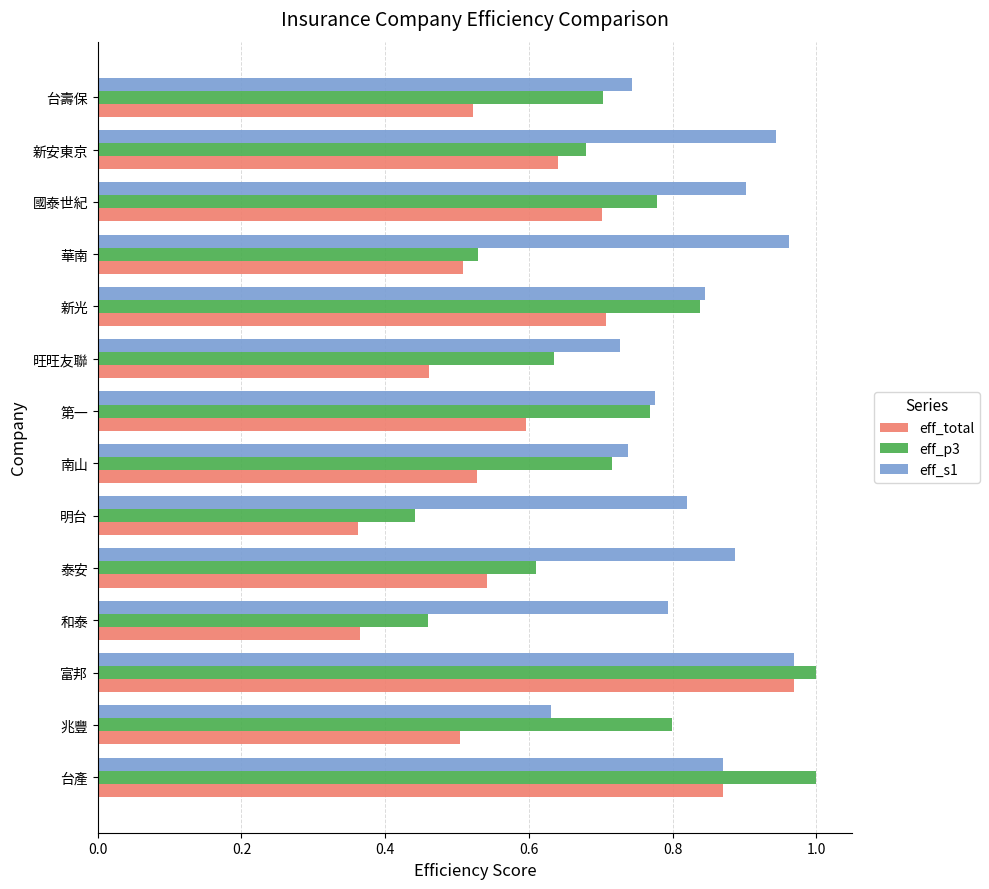

Which series changed the most between 台產 and 南山?

eff_total